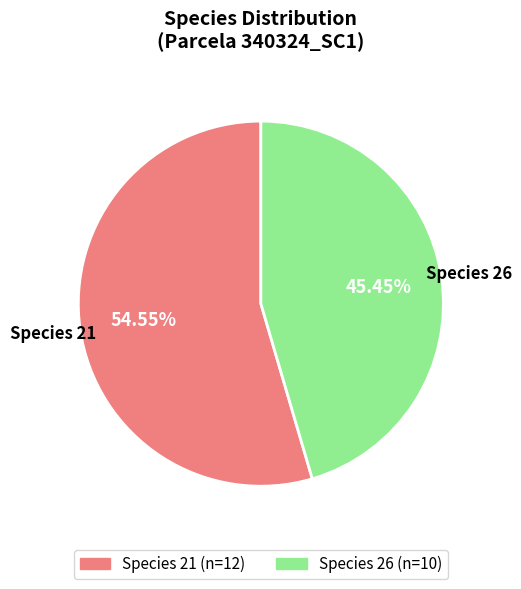

How many segments does this pie chart have?

2